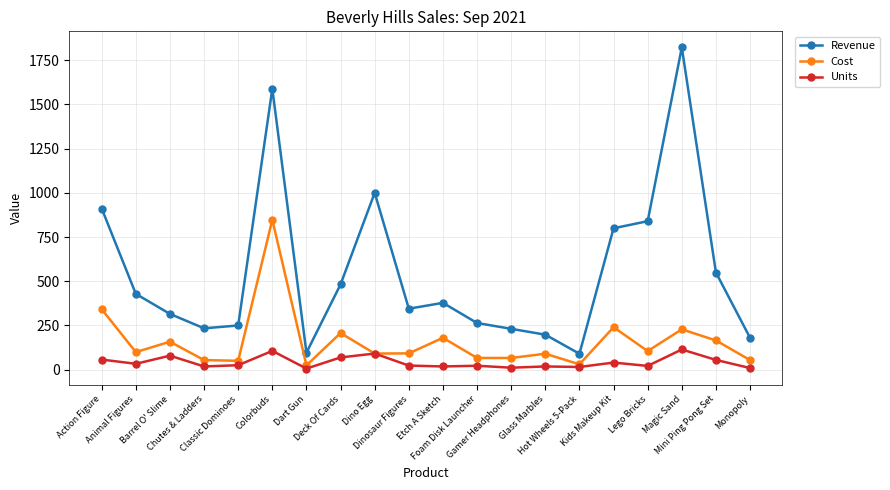

True or false: Revenue and Cost intersect in this chart.

False